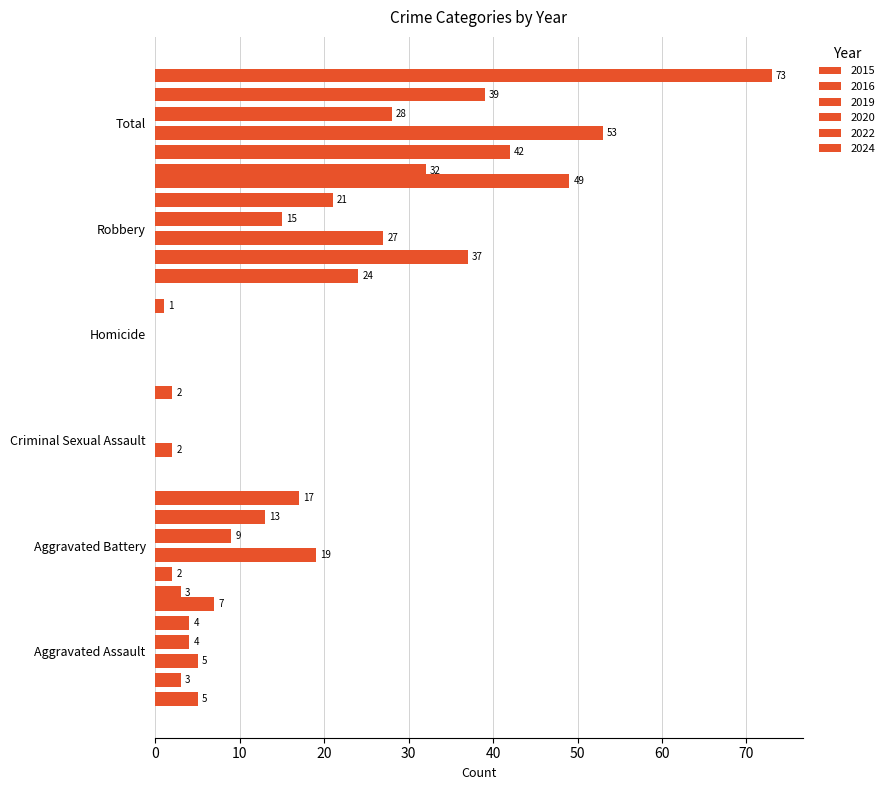

Count the number of categories in the chart.

6